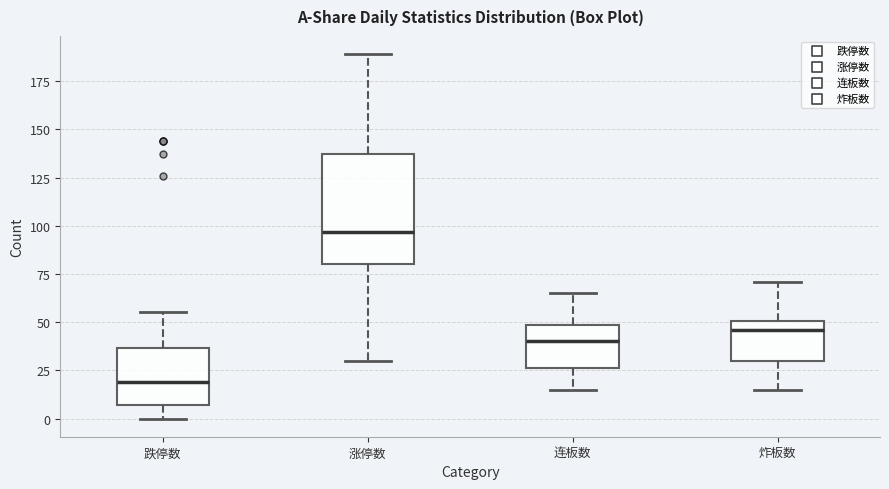

Which box's median line is the highest?

涨停数